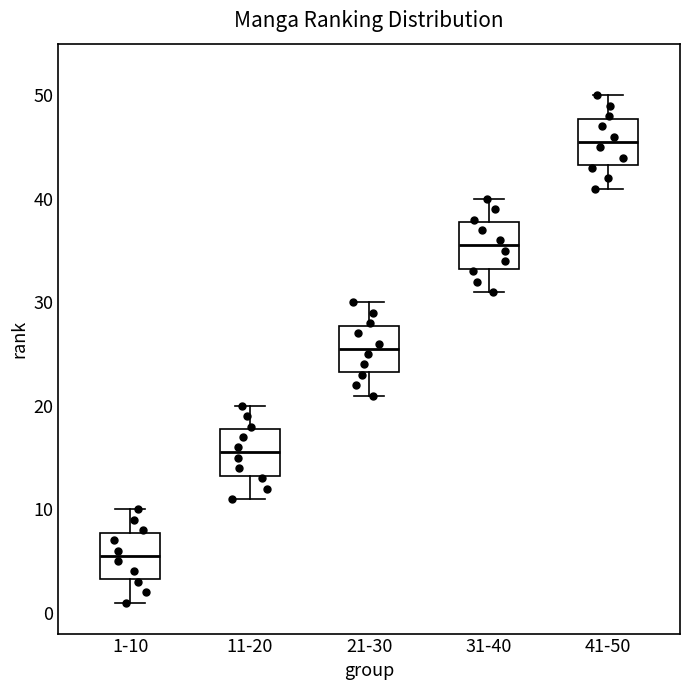

Where is the lower edge of the box for 21-30 on the y-axis? The values are not printed on the chart, so give them approximately, as read against the axis.

23